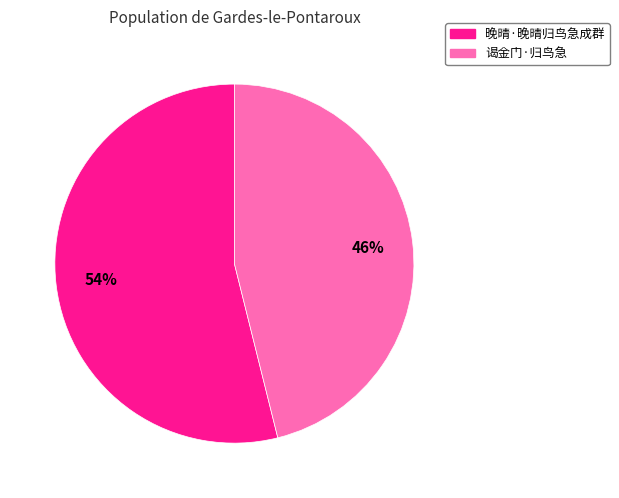

Do 晚晴·晚晴归鸟急成群 and 谒金门·归鸟急 together represent more than half of the pie?

Yes